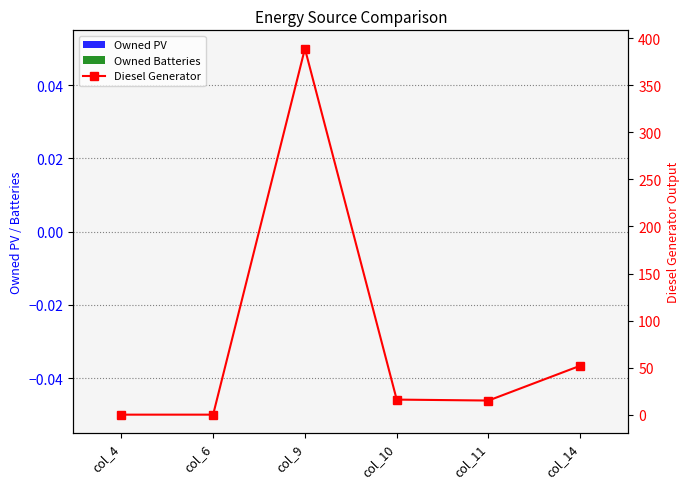

Reading left to right, transcribe all the data shown in this chart.

Owned PV: 0	0	0	0	0	0
Owned Batteries: 0	0	0	0	0	0
Diesel Generator: 0	0	389	16	15	52